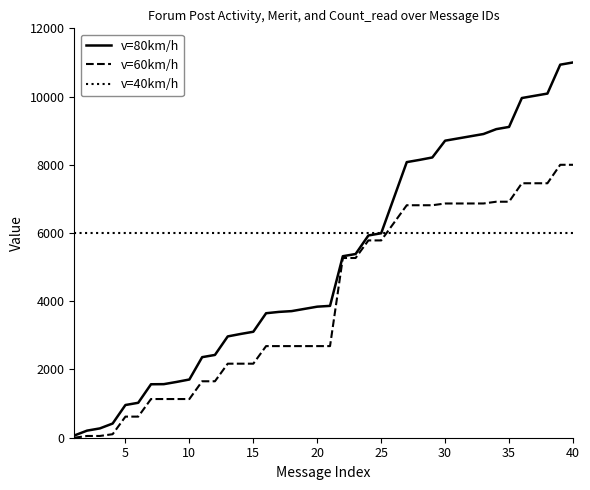

After their last crossing, which series has the higher values: v=60km/h or v=40km/h?

v=60km/h